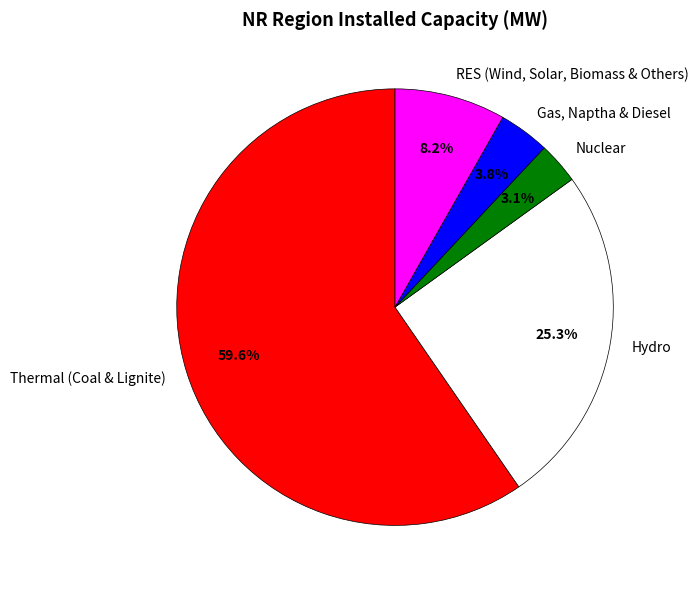

True or false: RES (Wind, Solar, Biomass & Others) accounts for 8% of the total.

True